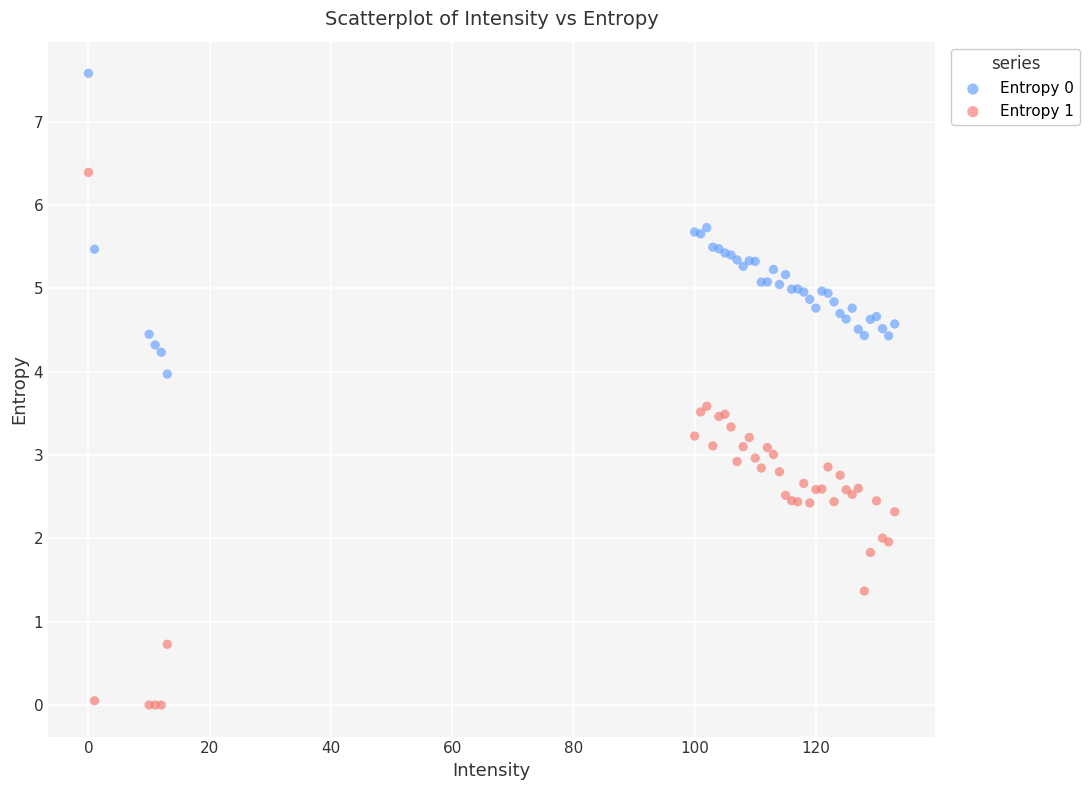

Which series has the largest Y range (max minus min)?

Entropy 1